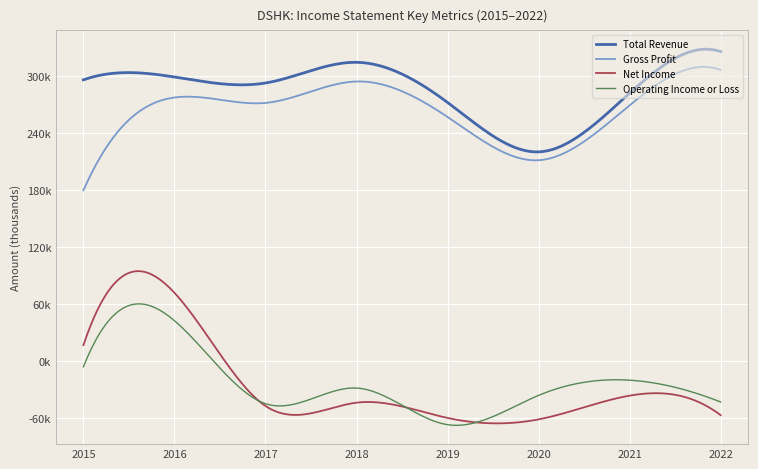

What are all the series names shown in the legend?

Total Revenue, Gross Profit, Net Income, Operating Income or Loss